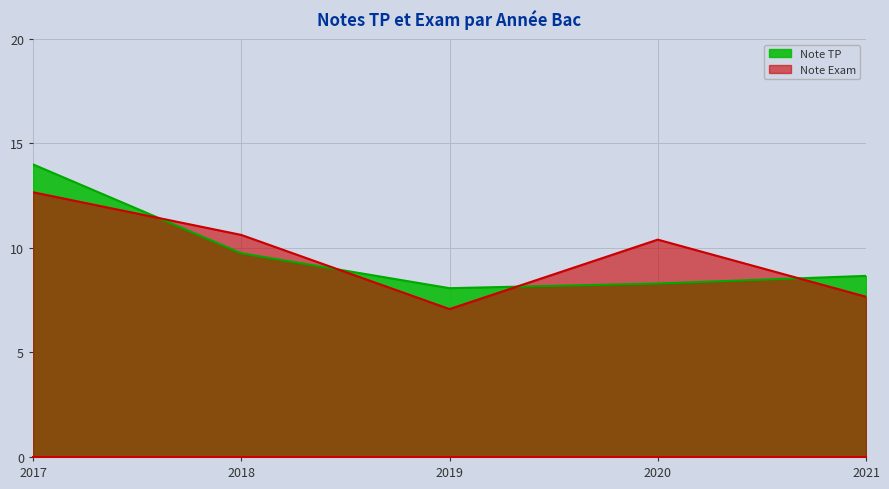

Where does the Note Exam series first go above 10?

2017